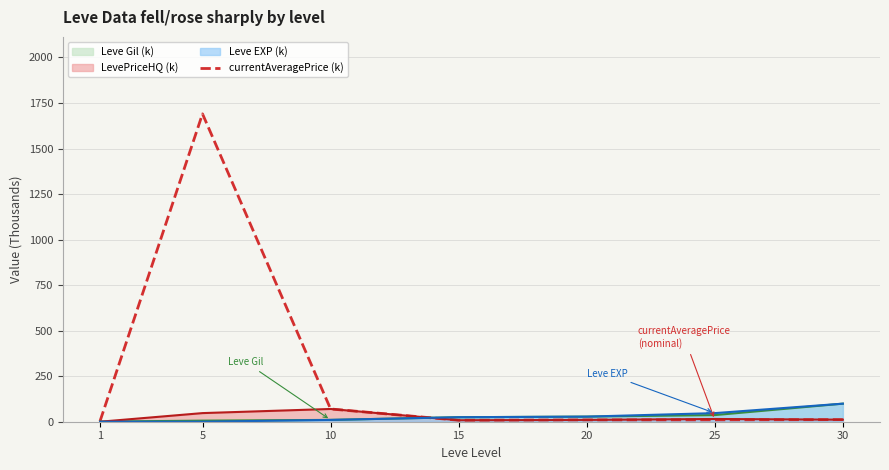

What is the smallest value displayed?

3.3